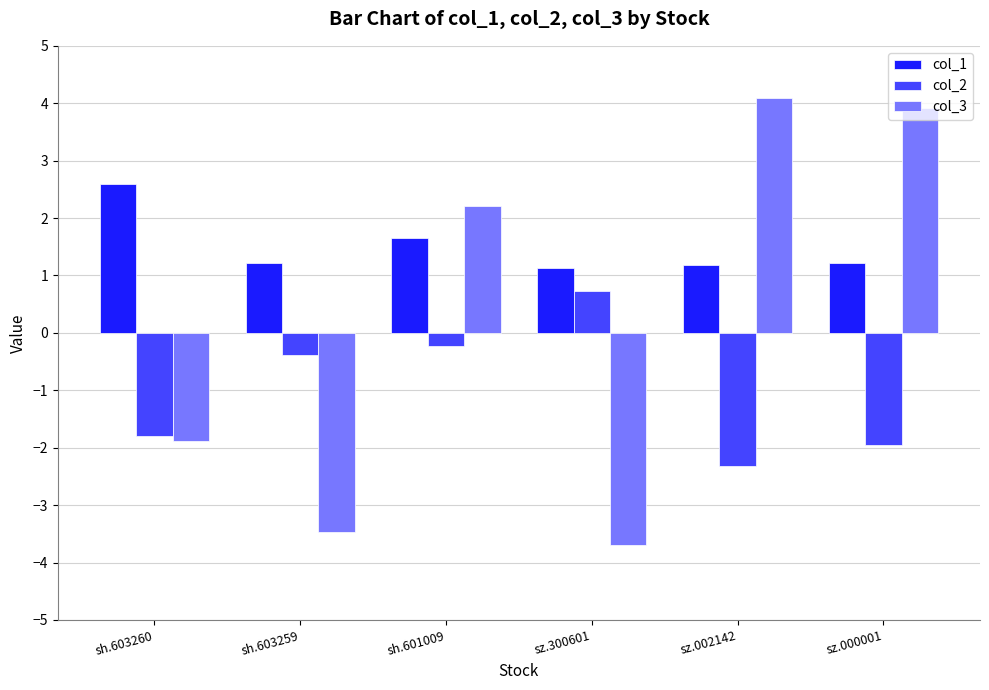

What is the difference between the second highest and second lowest values in the col_3 series?

7.4